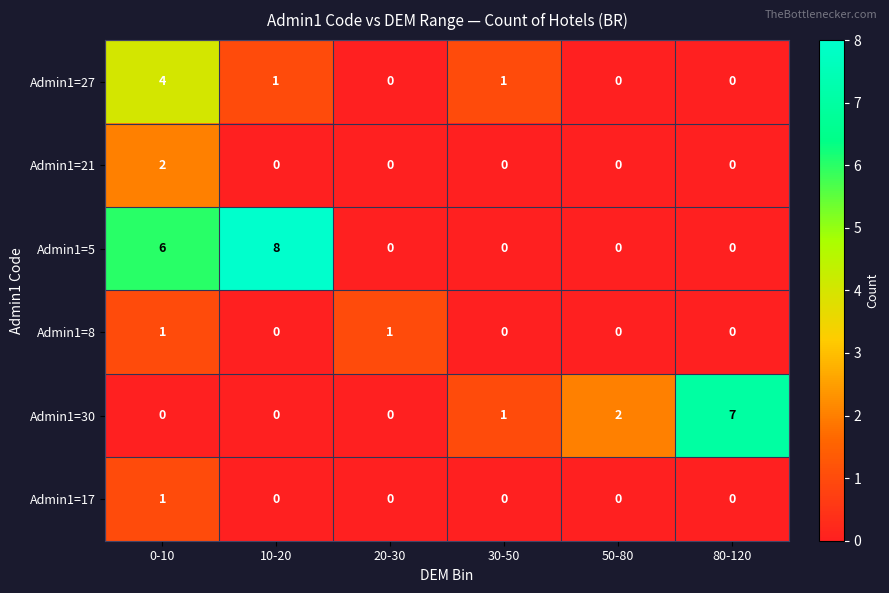

Which series changed the most between 50-80 and 80-120?

Admin1=30